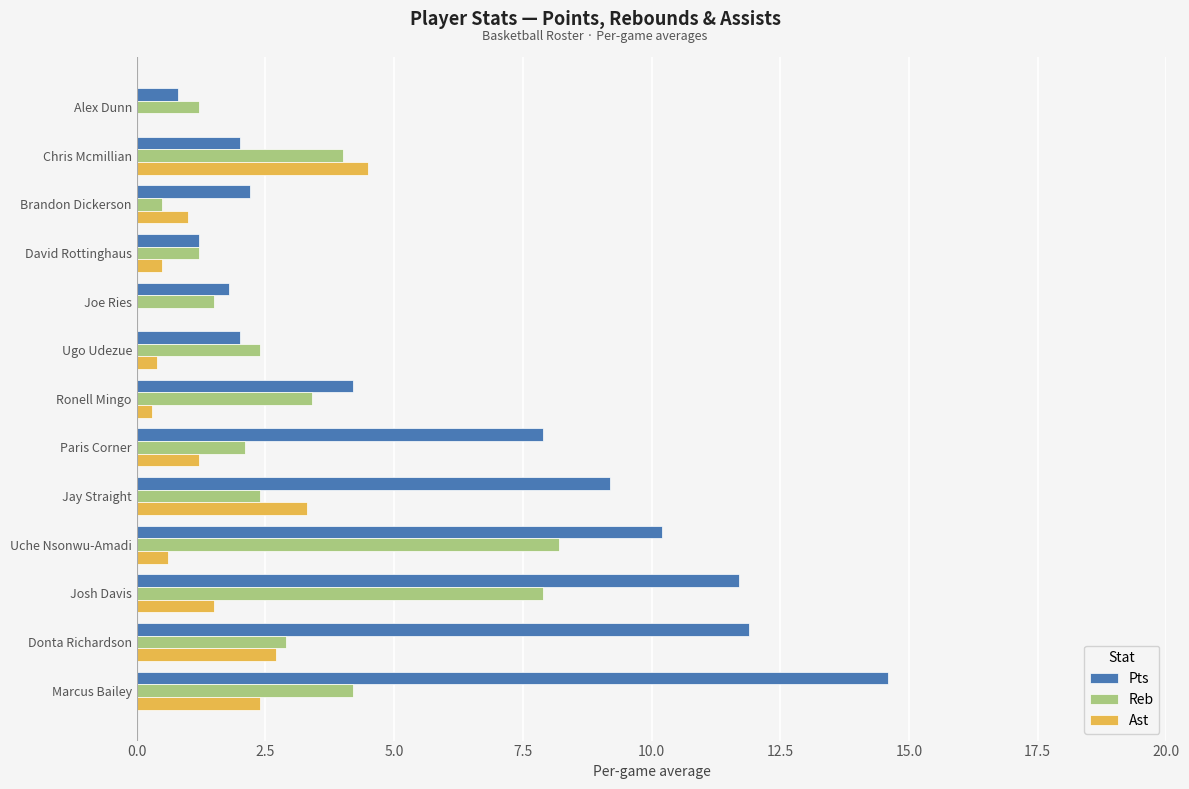

How many categories are shown in the chart?

13